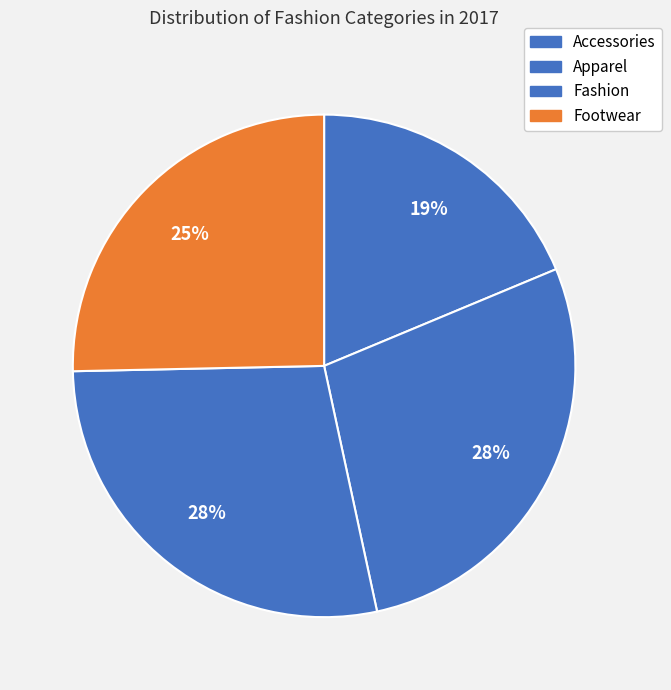

Which category has the smallest portion of the pie?

Accessories